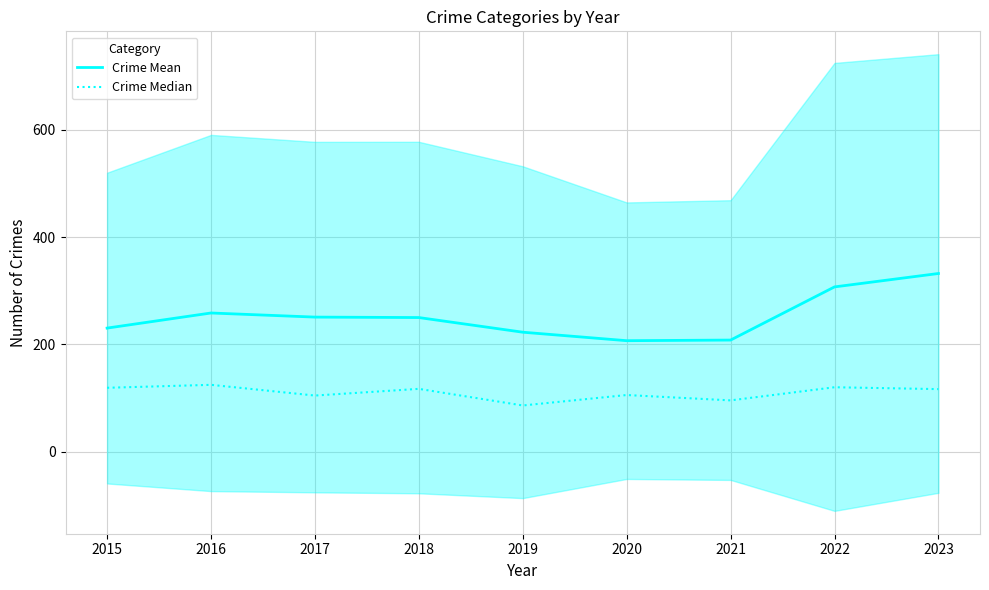

What is the lowest value of the Crime Mean series?

206.8